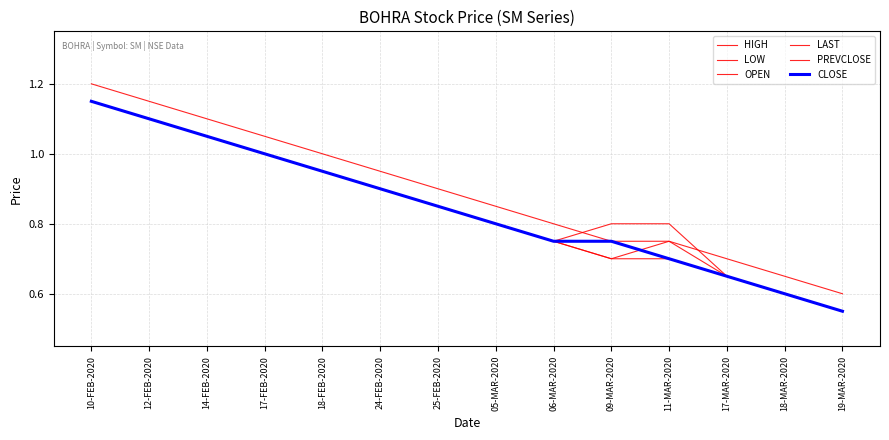

The HIGH series shows 0.3 at 19-MAR-2020. True or false?

False